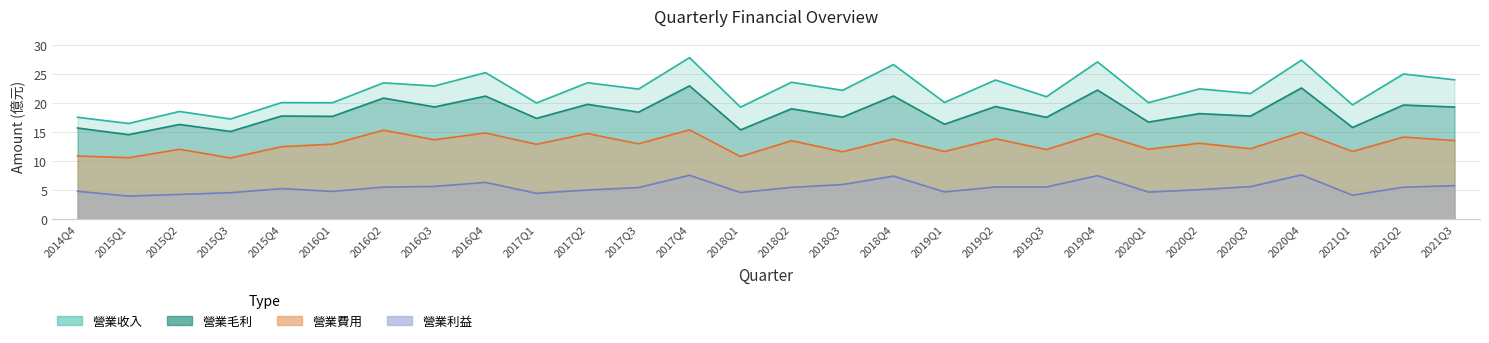

At which label is 營業利益 closest to 5?

2017Q2